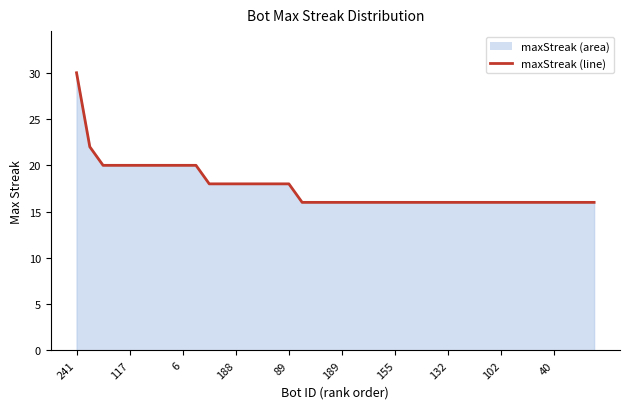

At which category does the chart reach its peak across all series?

241